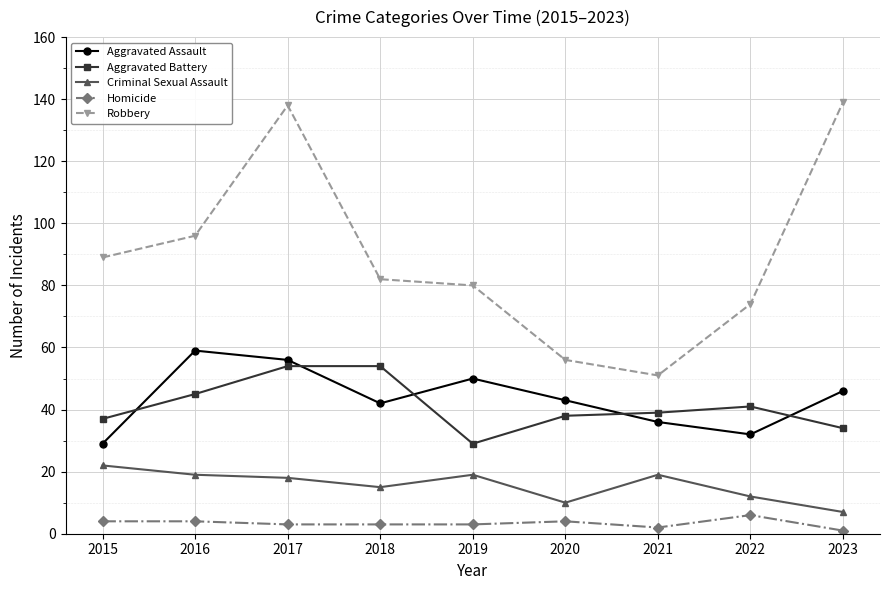

What are all the series names shown in the legend?

Aggravated Assault, Aggravated Battery, Criminal Sexual Assault, Homicide, Robbery